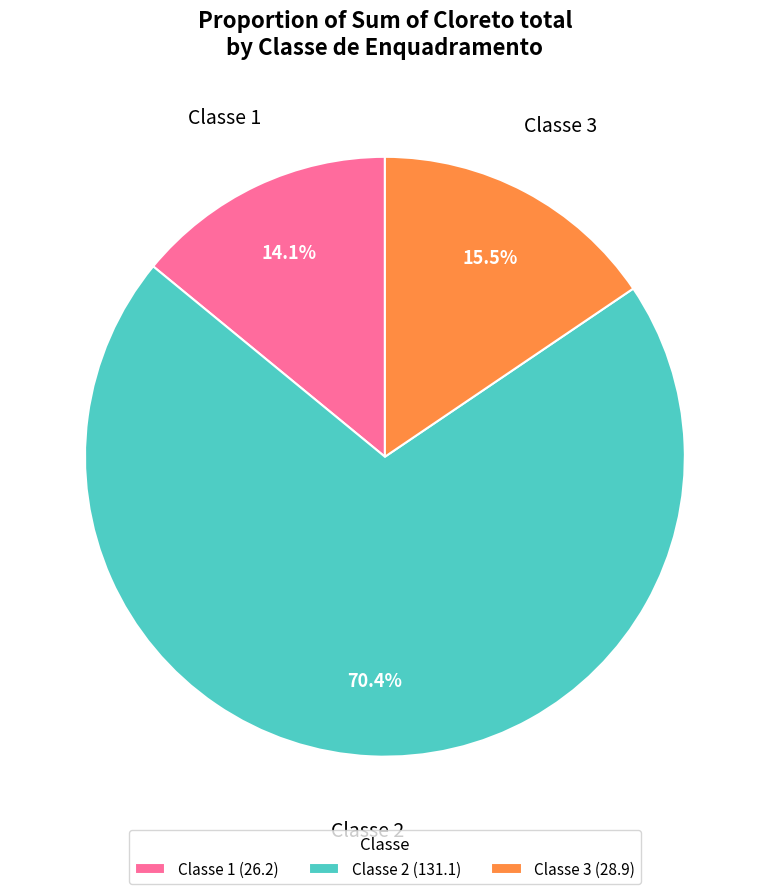

How many segments does this pie chart have?

3